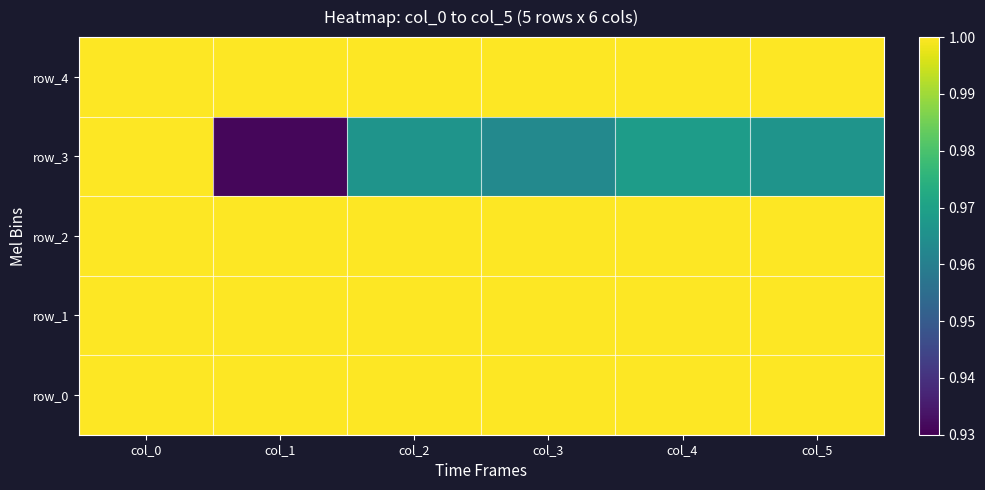

What is the average value of the row_1 series?

1.0